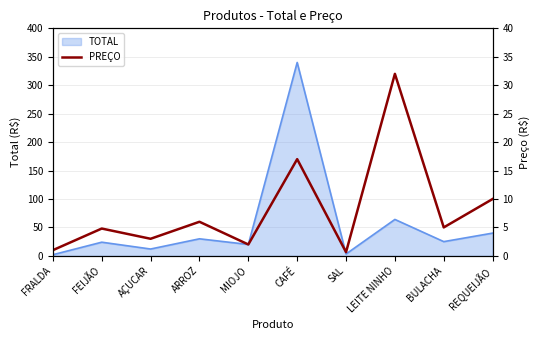

Count the number of categories in the chart.

10